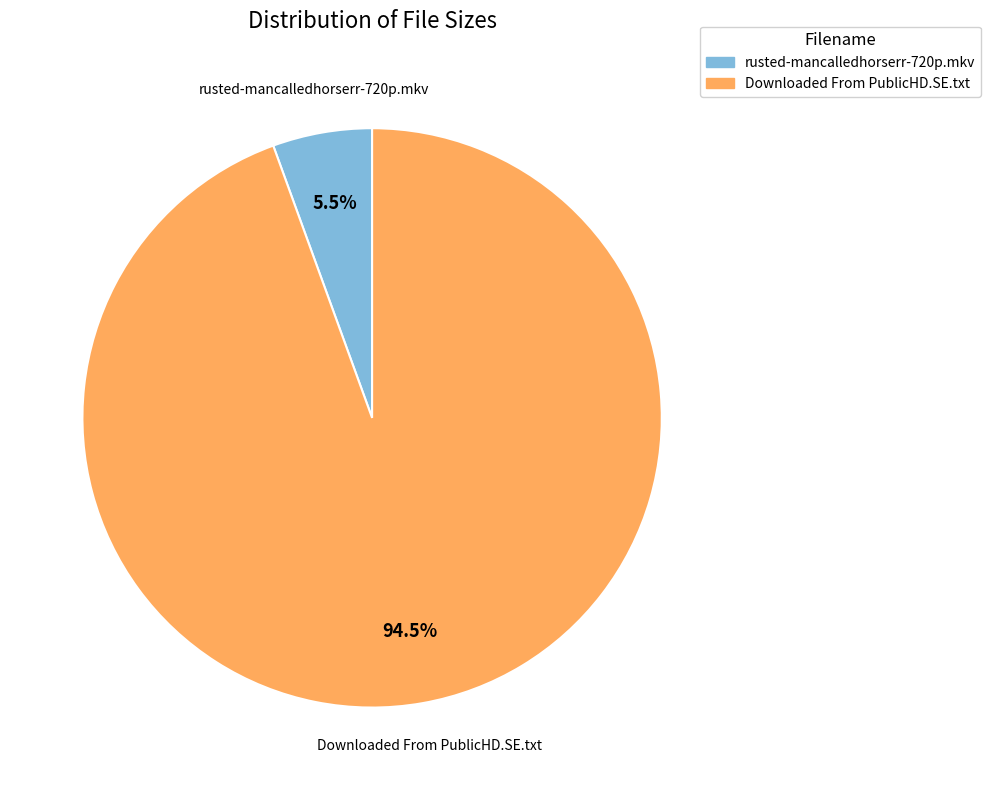

To the nearest percent, what is the difference between the largest and smallest slice percentages?

89%